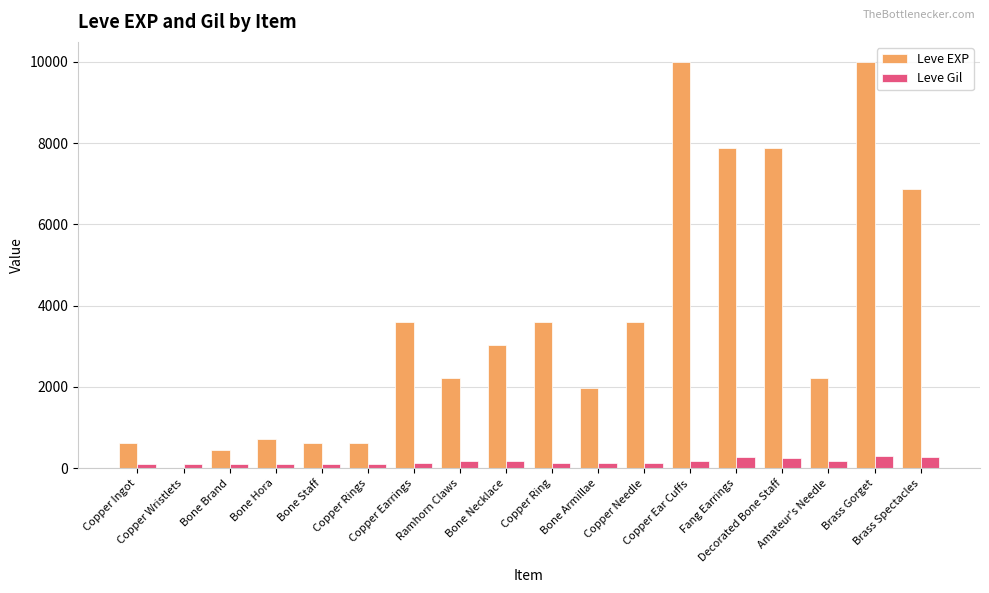

What is the sum of the Leve EXP values at Bone Brand and Bone Hora?

1170